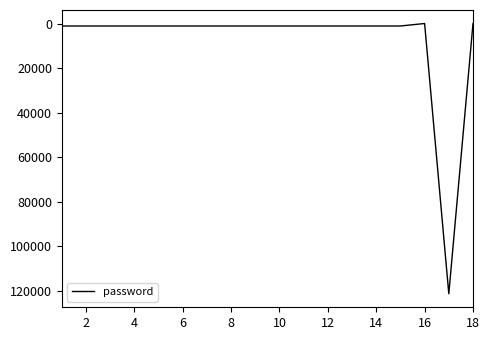

What is the greatest value displayed?

121212